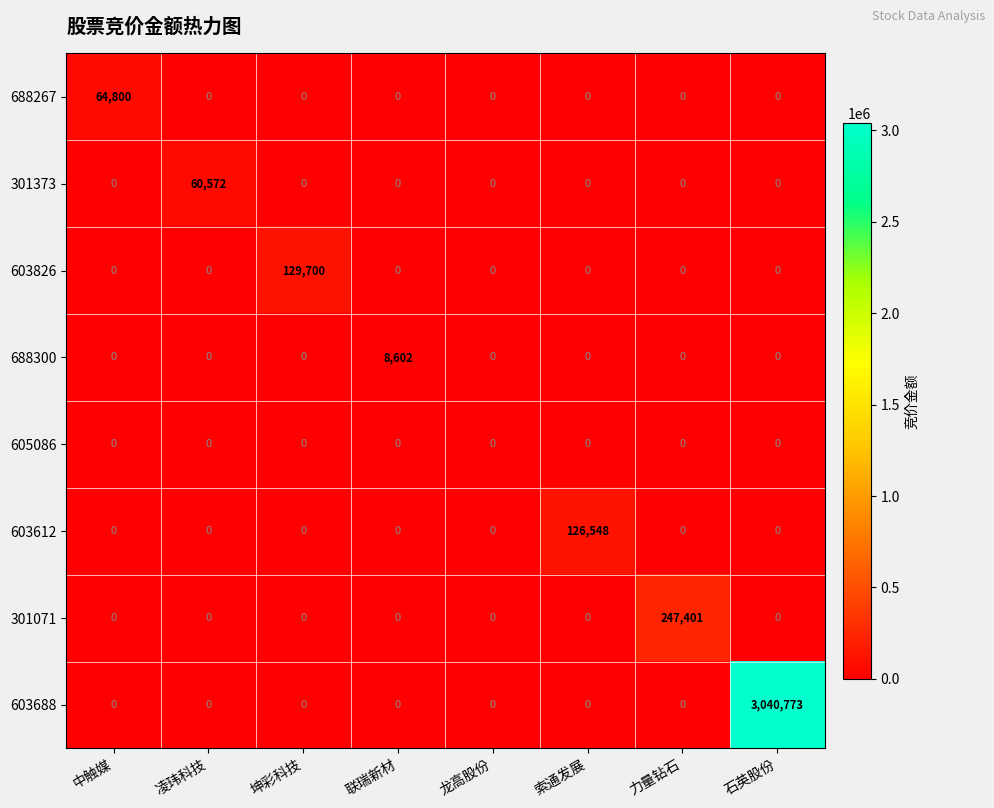

What is the difference between the highest and lowest values at 石英股份?

3040773